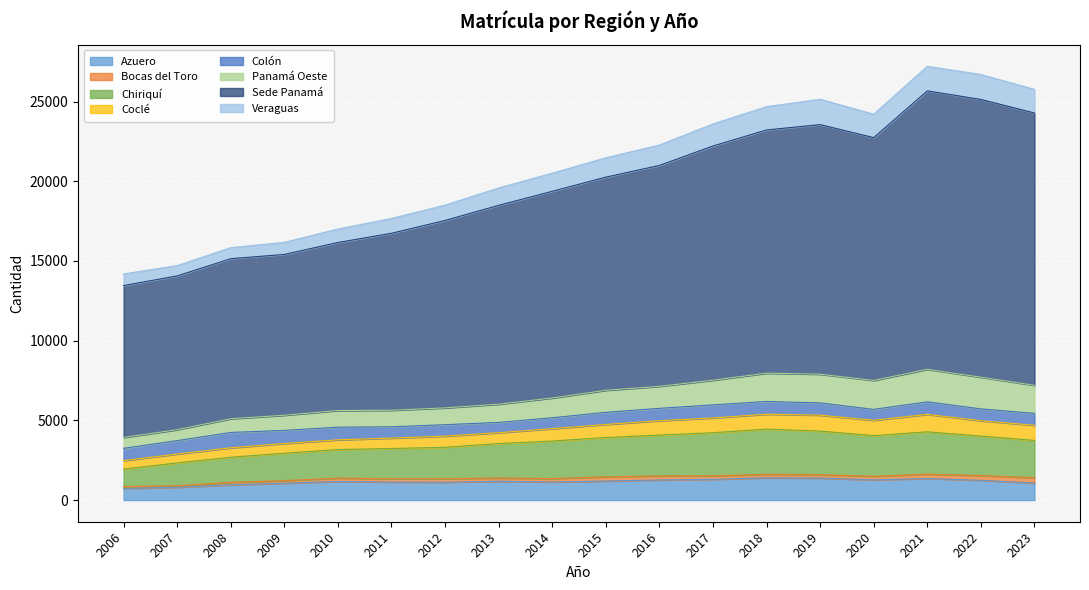

What is the highest value of the Azuero series?

1395